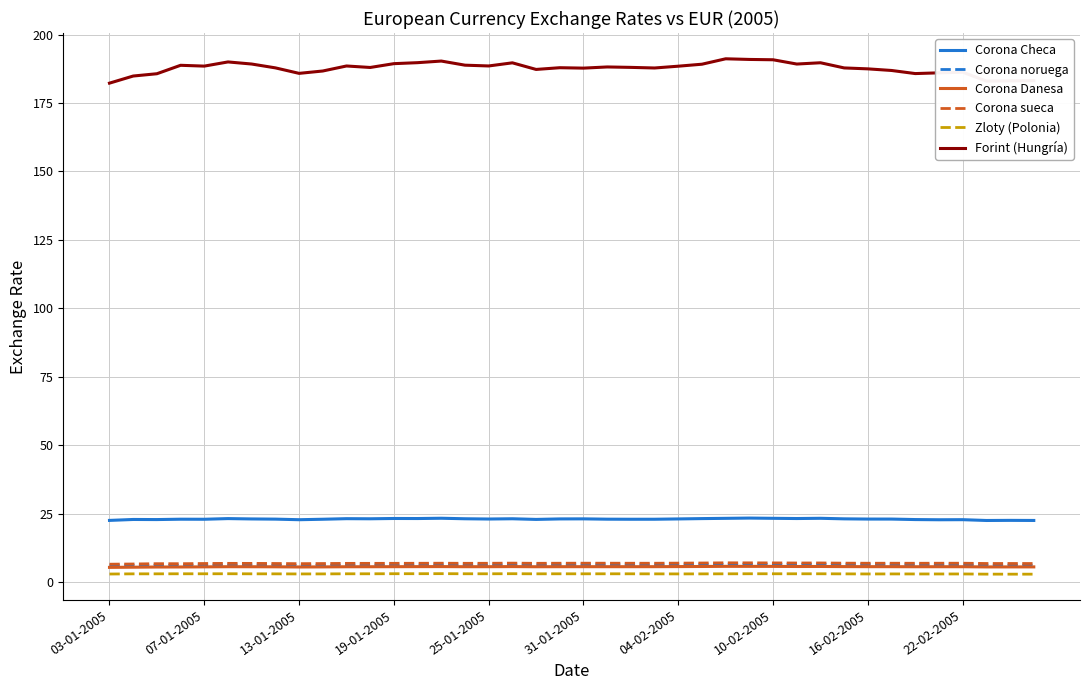

True or false: Corona Checa and Zloty (Polonia) intersect in this chart.

False